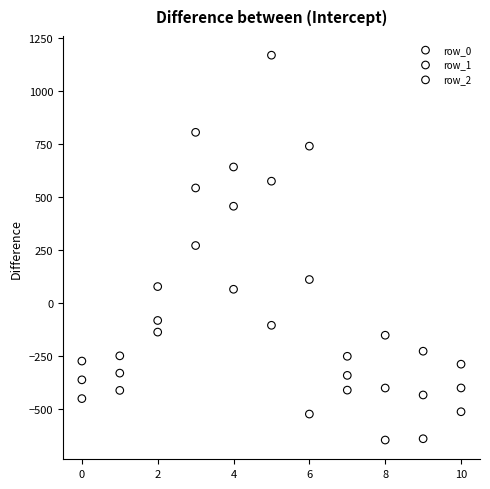

Across all data points, what is the range of Y values (max minus min)?

1811.7